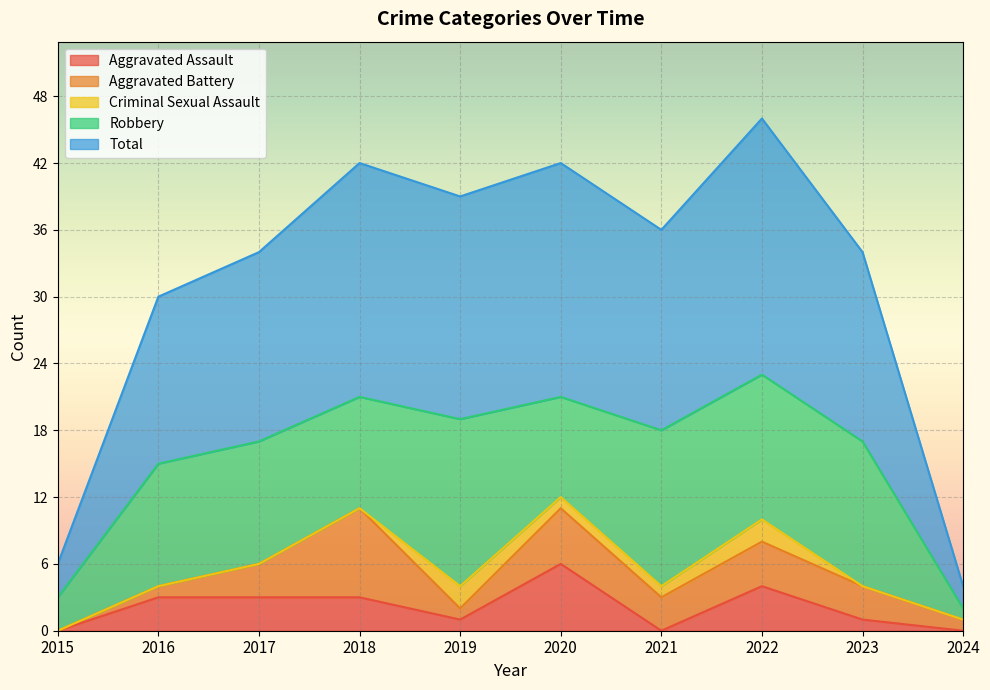

Does the chart display data point markers on the line(s)?

No